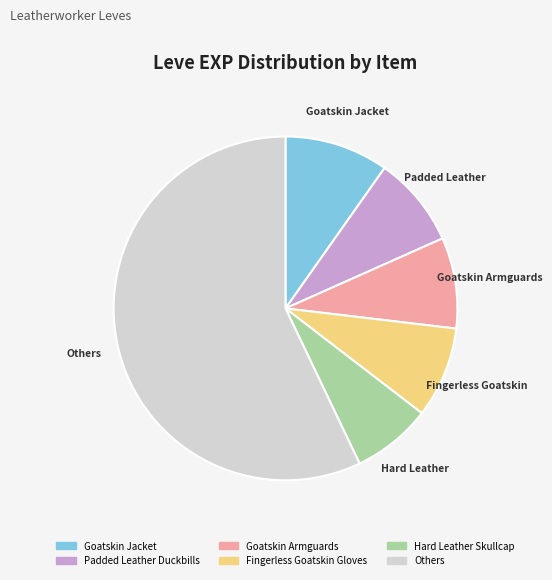

What is the ratio of the value at Goatskin Jacket to the value at Hard Leather Skullcap?

1.3